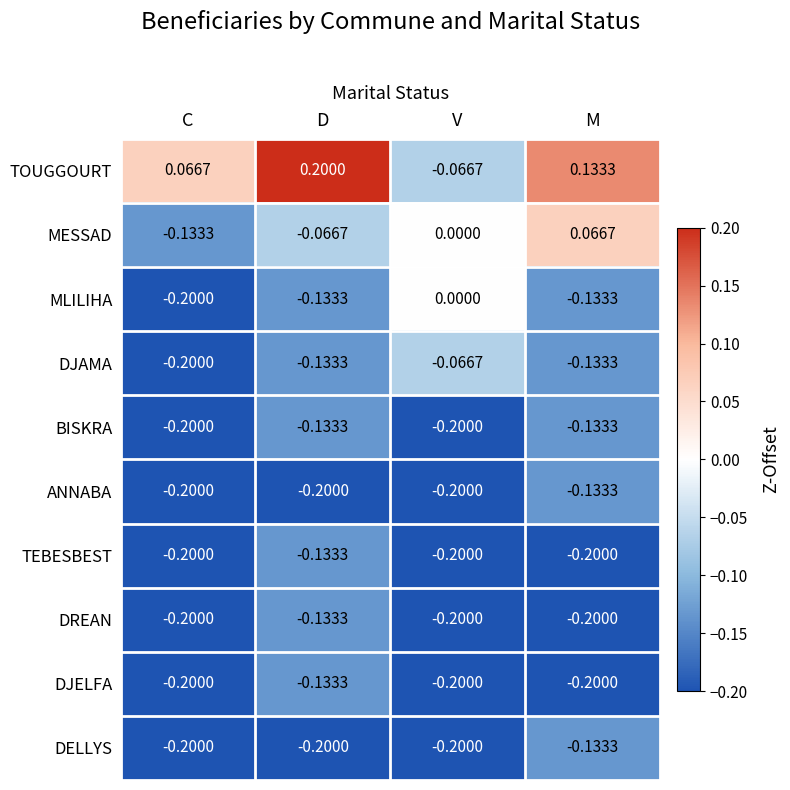

Which series has the largest total across all categories?

TOUGGOURT